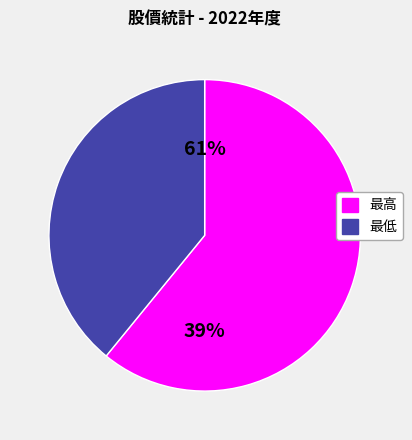

What percentage is the 最低 slice, to the nearest percent?

39%